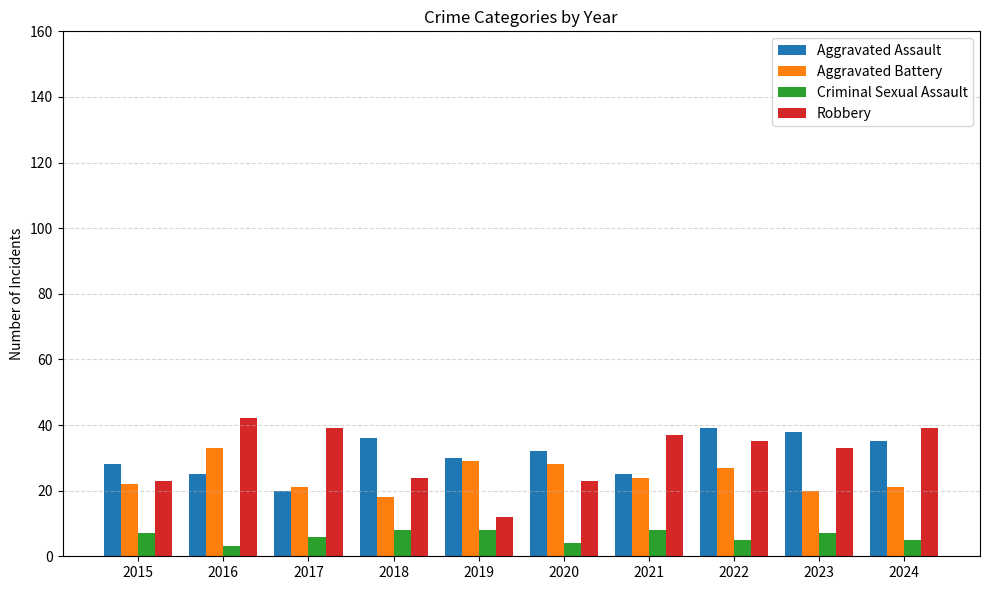

What is the spread (max minus min) of values at 2021?

29